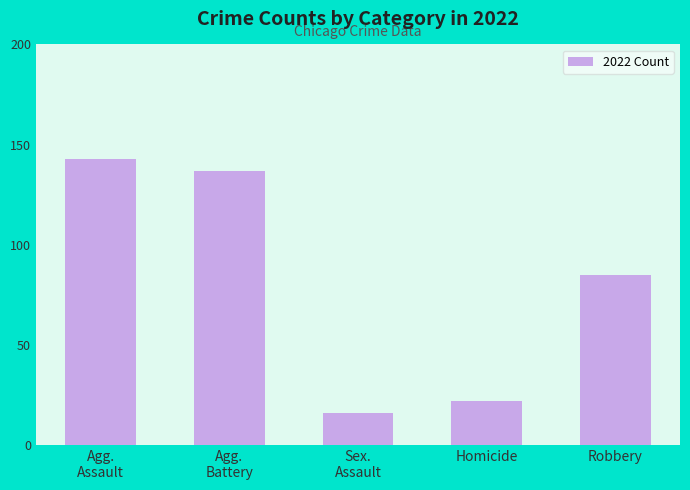

Reading left to right, what are all the values shown in this chart?

Agg.
Assault=143	Agg.
Battery=137	Sex.
Assault=16	Homicide=22	Robbery=85